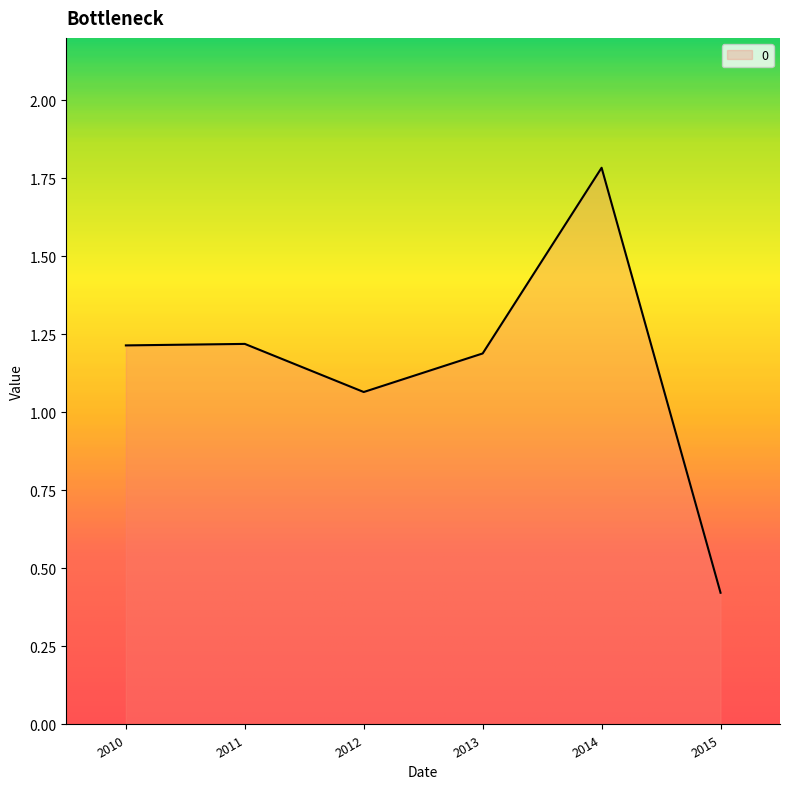

How many series are shown in this chart?

1